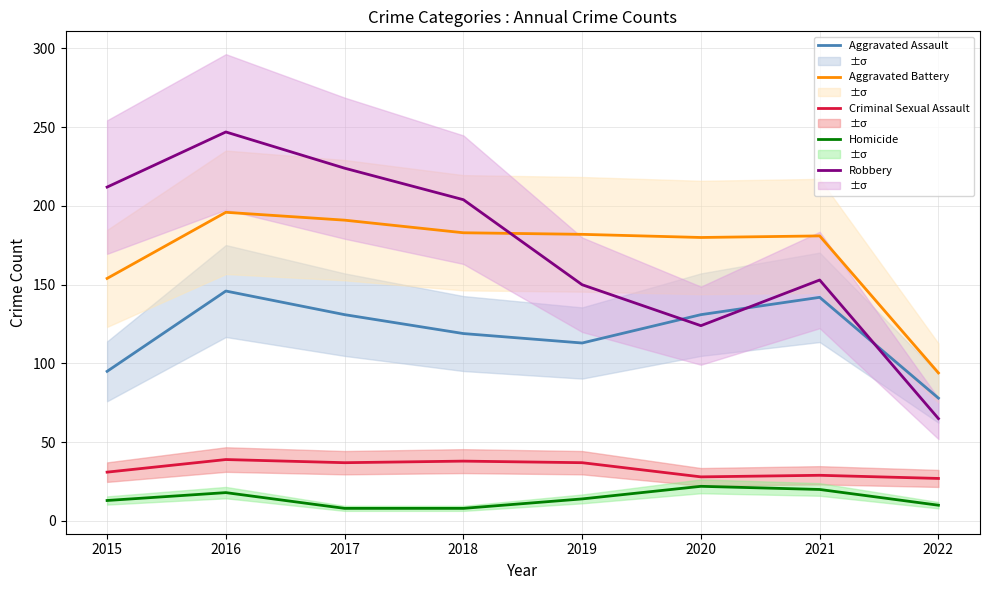

The value of Aggravated Assault at 2016 is 146. True or false?

True